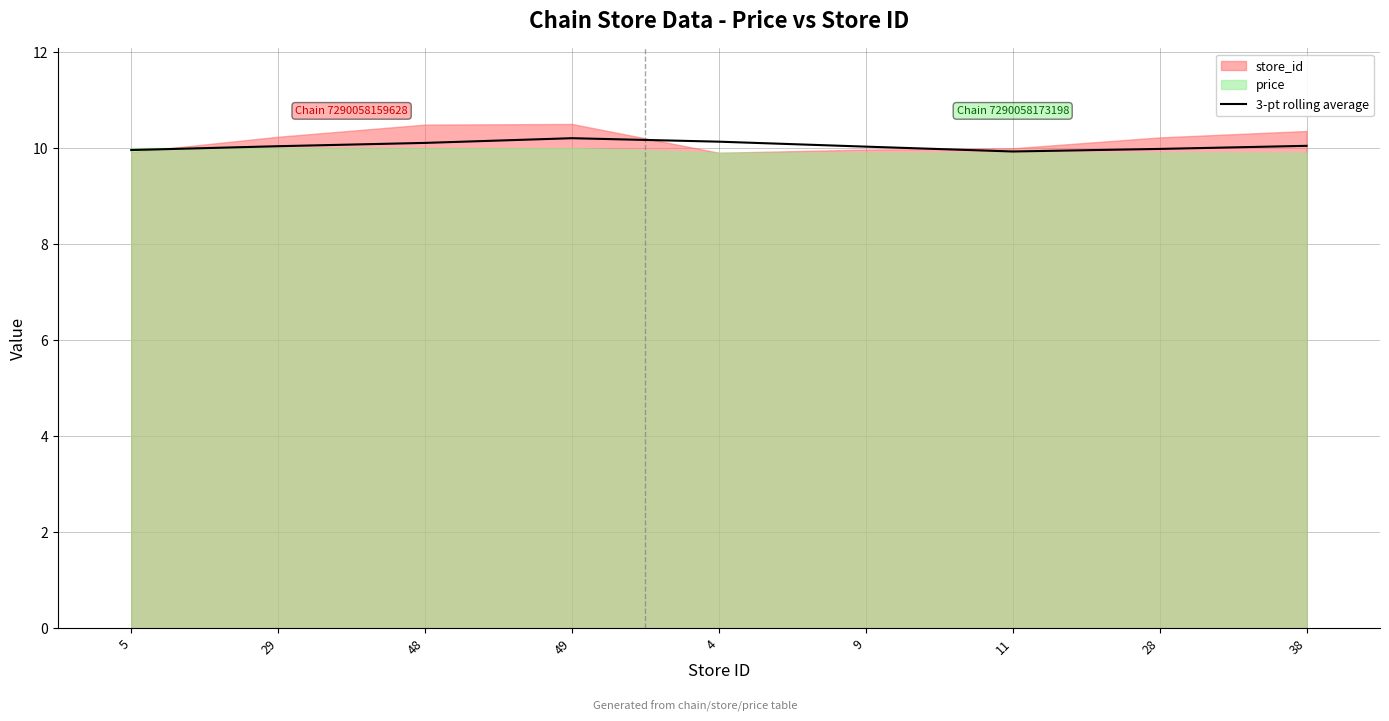

What value does the data have at 11?

9.9